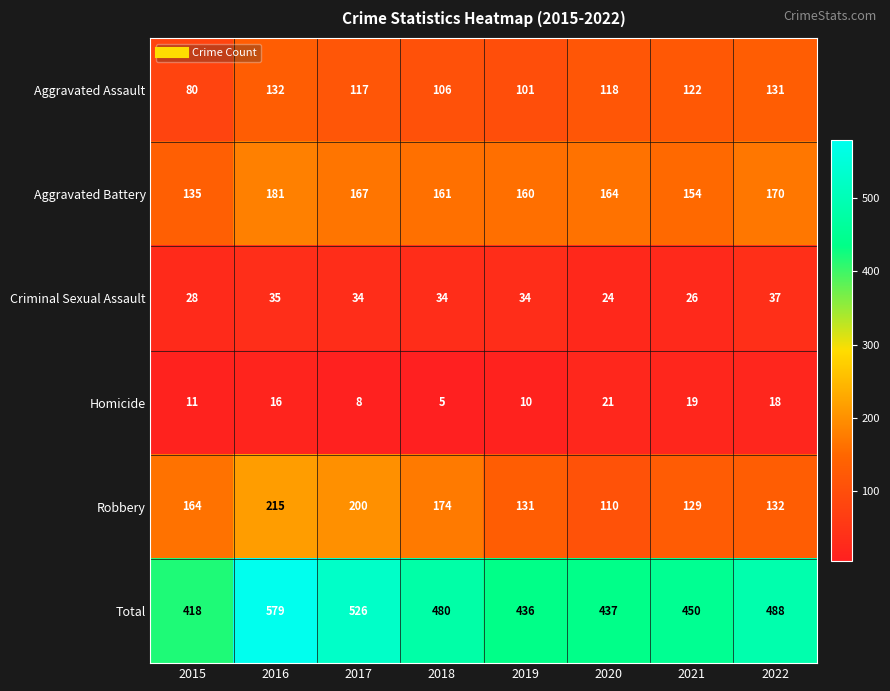

Where is Homicide nearest to the value 13?

2015